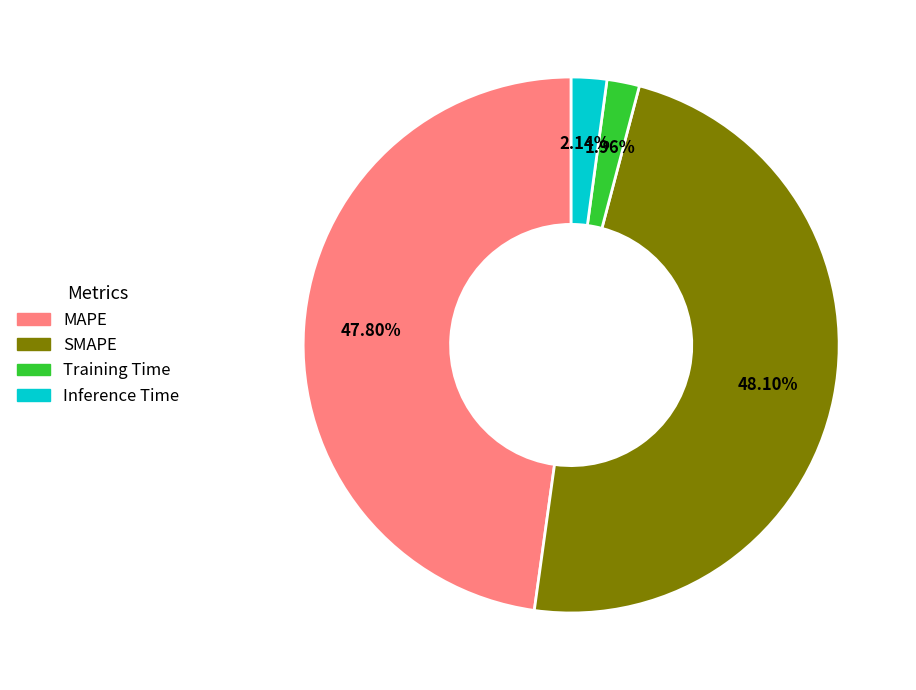

Combined, do SMAPE and MAPE account for over 50%?

Yes